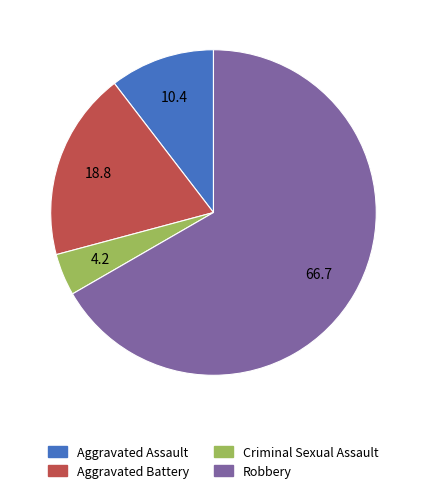

How many slices are in this pie chart?

4